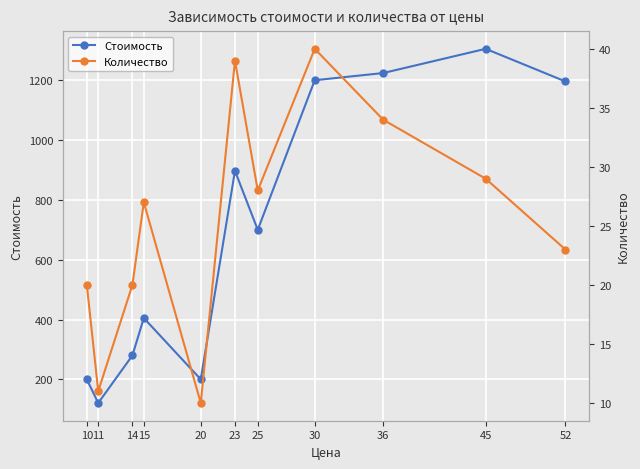

The Количество series shows 18 at 11. True or false?

False